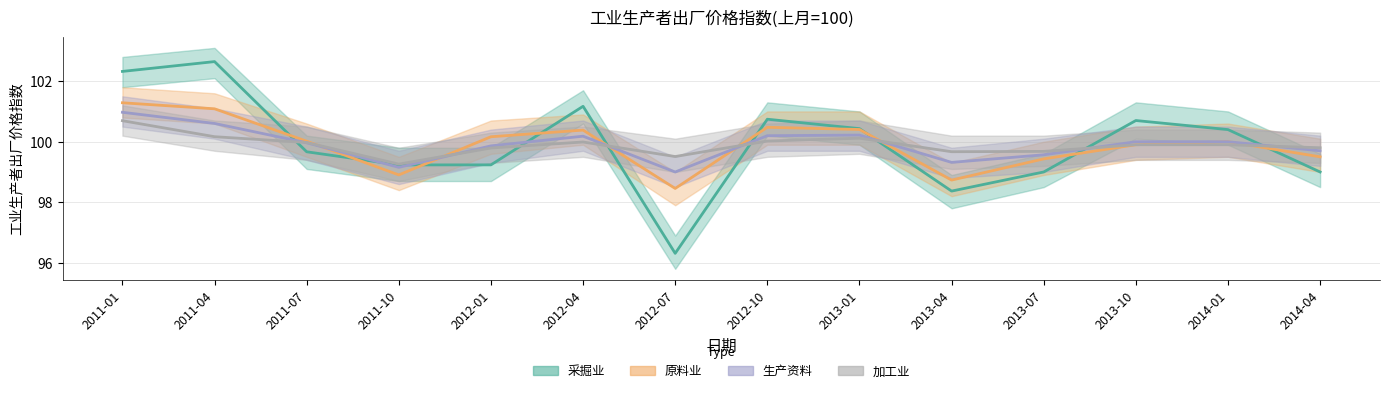

Reading right to left, what are all the values shown in this chart?

采掘业: 99.0	100.4	100.7	99.0	98.4	100.4	100.7	96.3	101.2	99.2	99.2	99.7	102.6	102.3
原料业: 99.5	100.0	99.9	99.4	98.7	100.4	100.5	98.5	100.4	100.2	98.9	100.0	101.1	101.3
生产资料: 99.7	100.0	100.0	99.6	99.3	100.2	100.2	99.0	100.2	99.9	99.2	100.0	100.6	101.0
加工业: 99.8	99.9	99.9	99.7	99.7	100.1	100.0	99.5	100.0	99.8	99.3	100.0	100.2	100.7